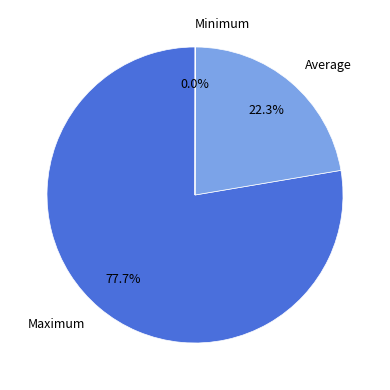

To the nearest percent, what percentage of the pie is Maximum?

78%